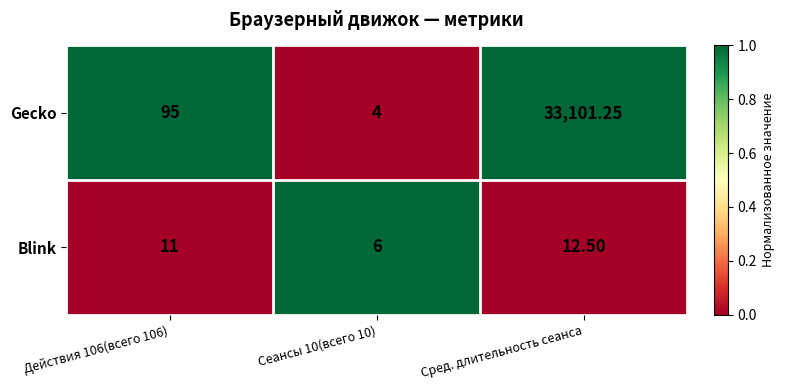

Which series changed the most between Действия 106(всего 106) and Сред. длительность сеанса?

Gecko